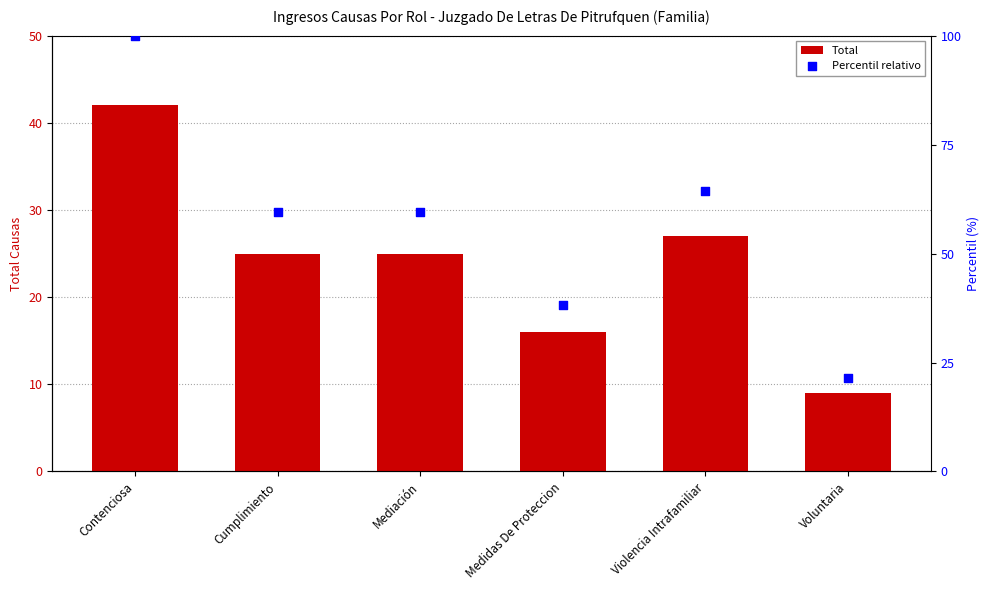

Which series contains the highest Y value?

Percentil relativo